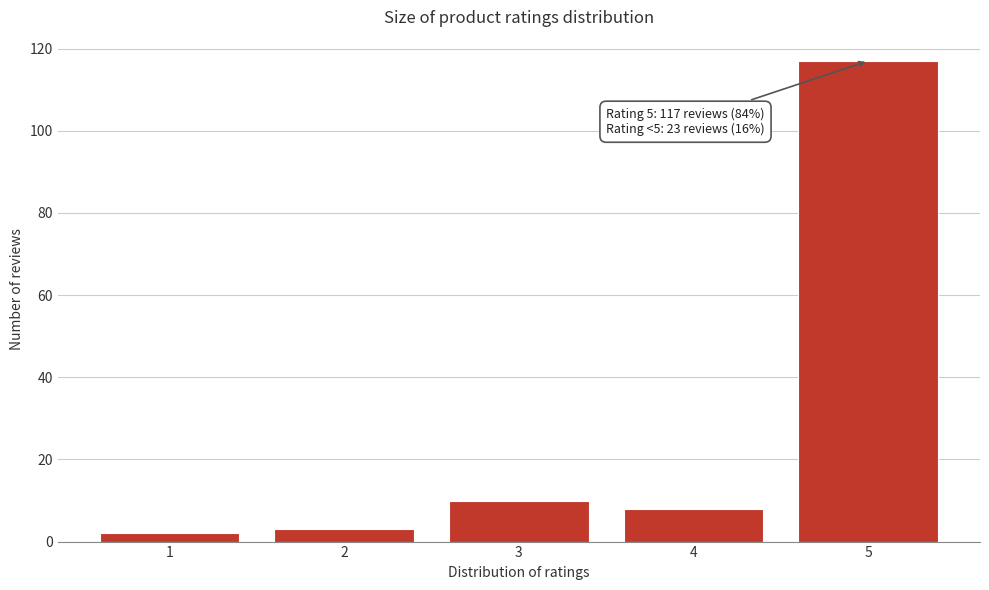

Reading left to right, extract all data points from this chart.

2	3	10	8	117